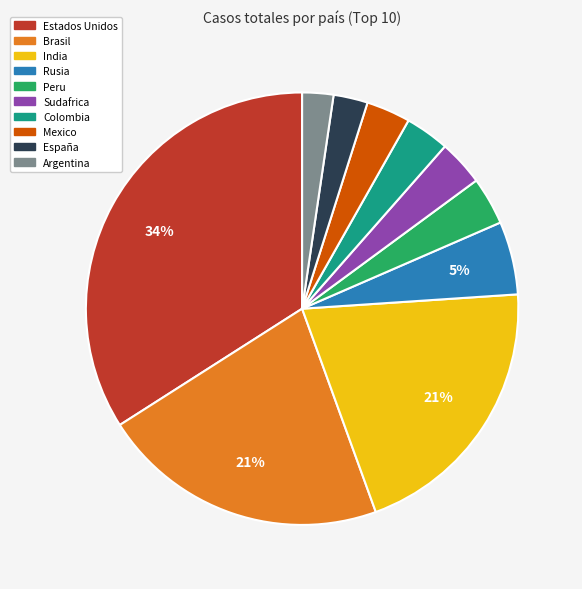

To the nearest percent, what is the difference between the largest and smallest slice percentages?

32%